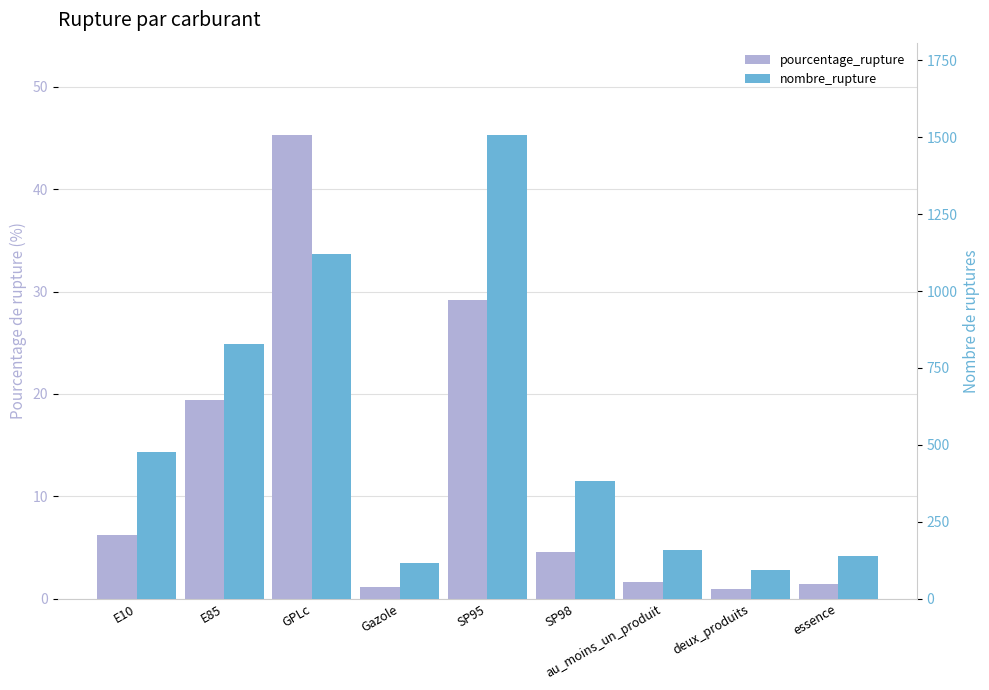

What is the value of the nombre_rupture bar at the 5th from the left?

1506.0